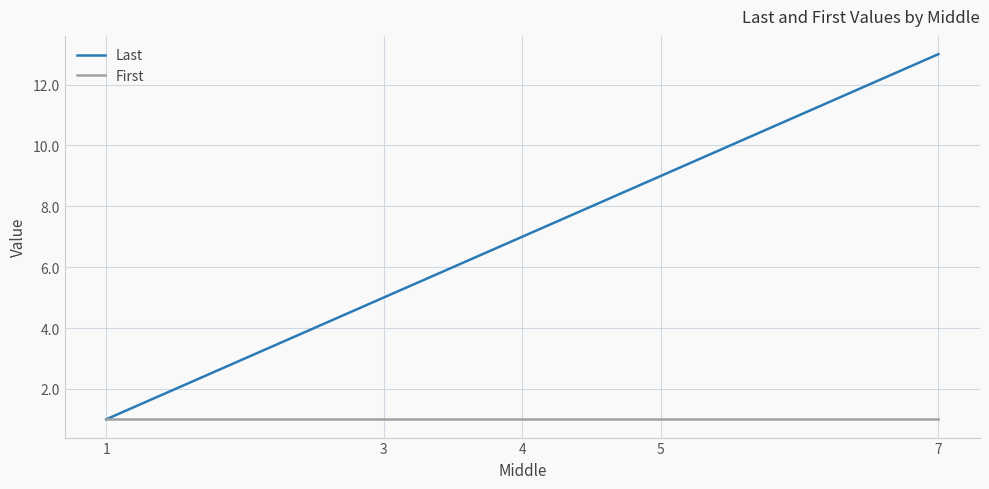

How many categories are shown in the chart?

5